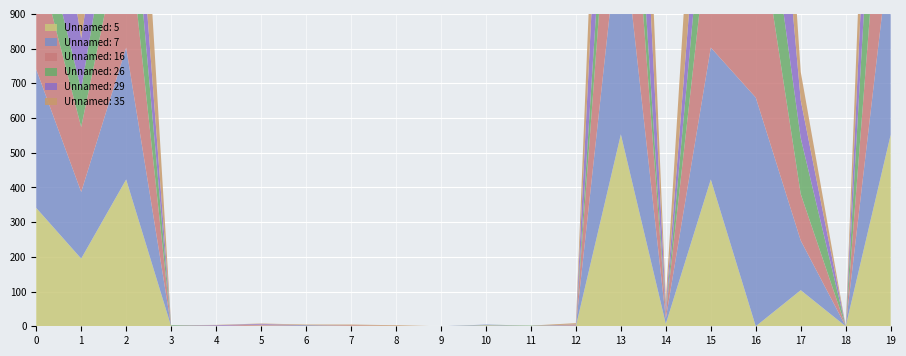

Reading left to right, list all the values displayed in this chart.

Unnamed: 5: 341	195	423	0	0	2	0	1	0	0	3	1	0	553	7	423	0	104	0	552
Unnamed: 7: 399	192	380	1	0	0	3	0	0	0	2	0	2	644	15	380	659	143	0	562
Unnamed: 16: 335	187	396	0	1	3	0	2	1	0	0	0	2	551	16	396	567	134	0	554
Unnamed: 26: 132	109	253	2	0	0	0	0	0	0	0	1	0	259	3	253	262	161	0	569
Unnamed: 29: 435	147	248	0	2	2	0	0	0	0	0	0	1	592	15	248	607	109	0	506
Unnamed: 35: 401	138	454	0	1	1	2	2	2	0	0	0	4	561	20	454	581	82	0	577